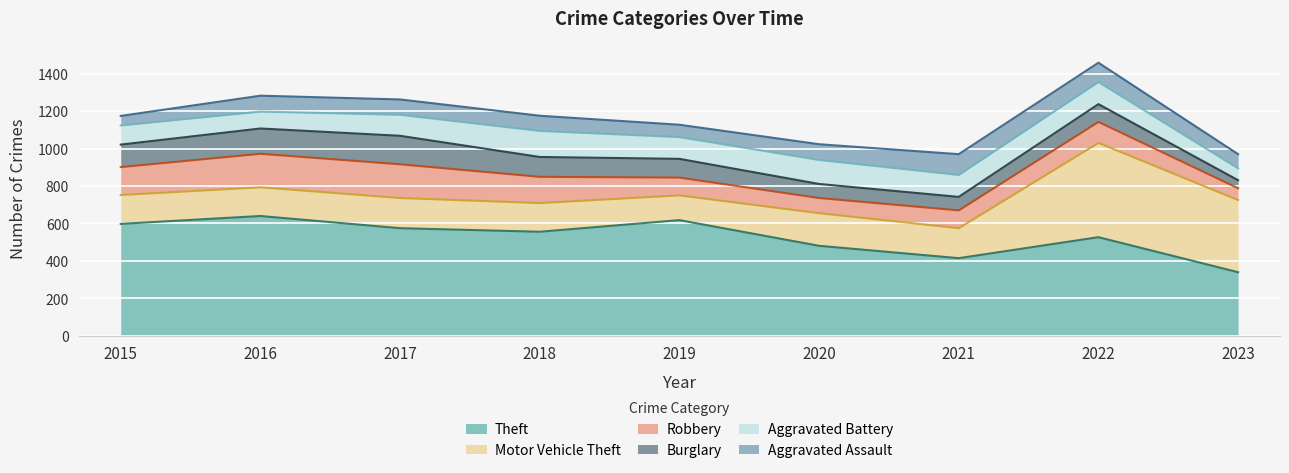

Is the value of Burglary at 2018 greater than the value of Theft at 2016?

No